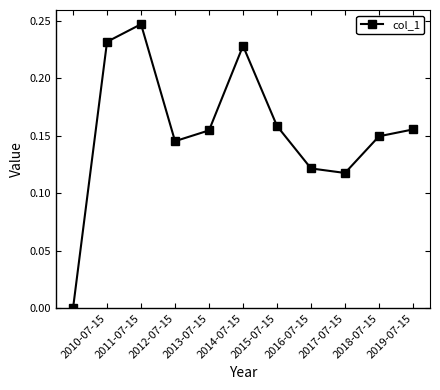

What is the sum of all values?

1.7